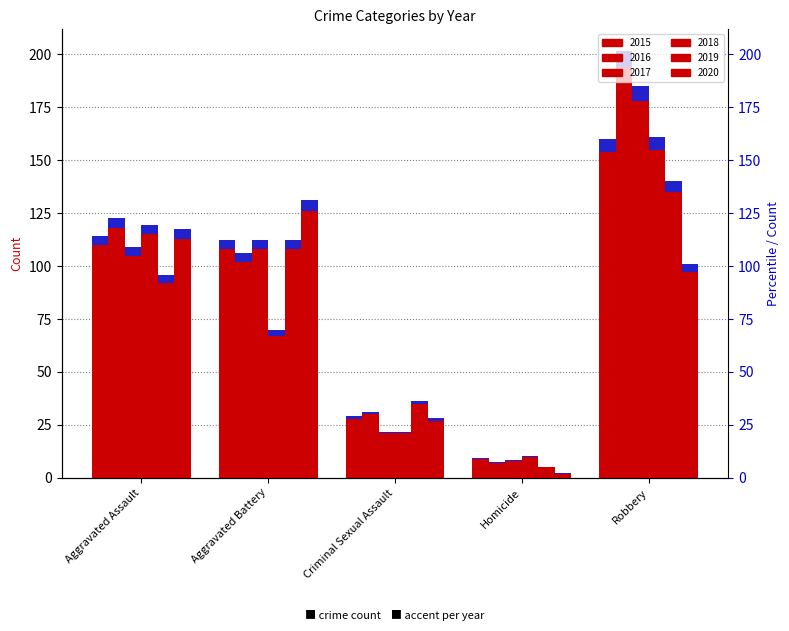

Read the 2017 value at Robbery.

178.0